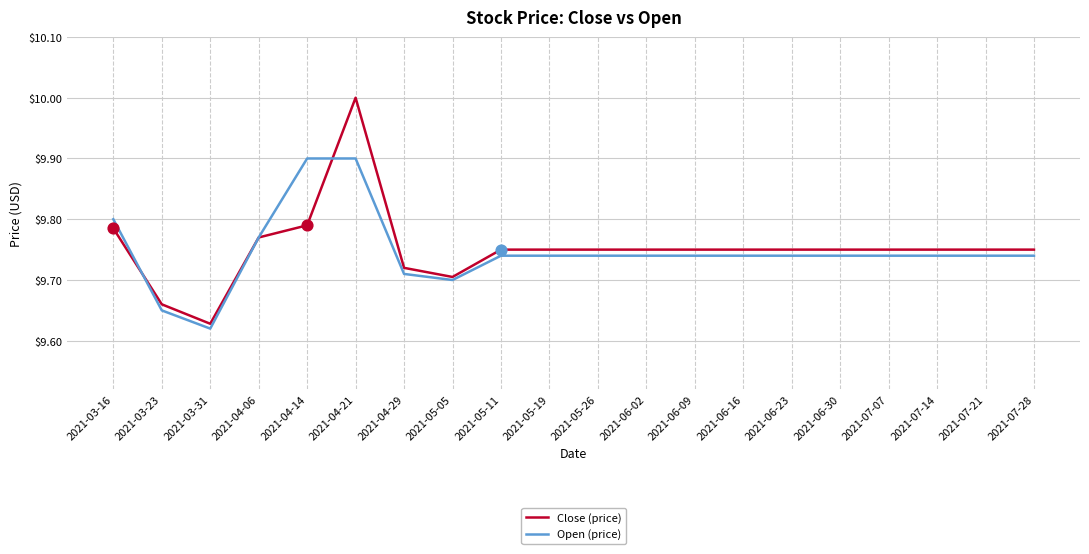

Is the value of Open (price) at 2021-06-16 greater than the value of Close (price) at 2021-04-21?

No